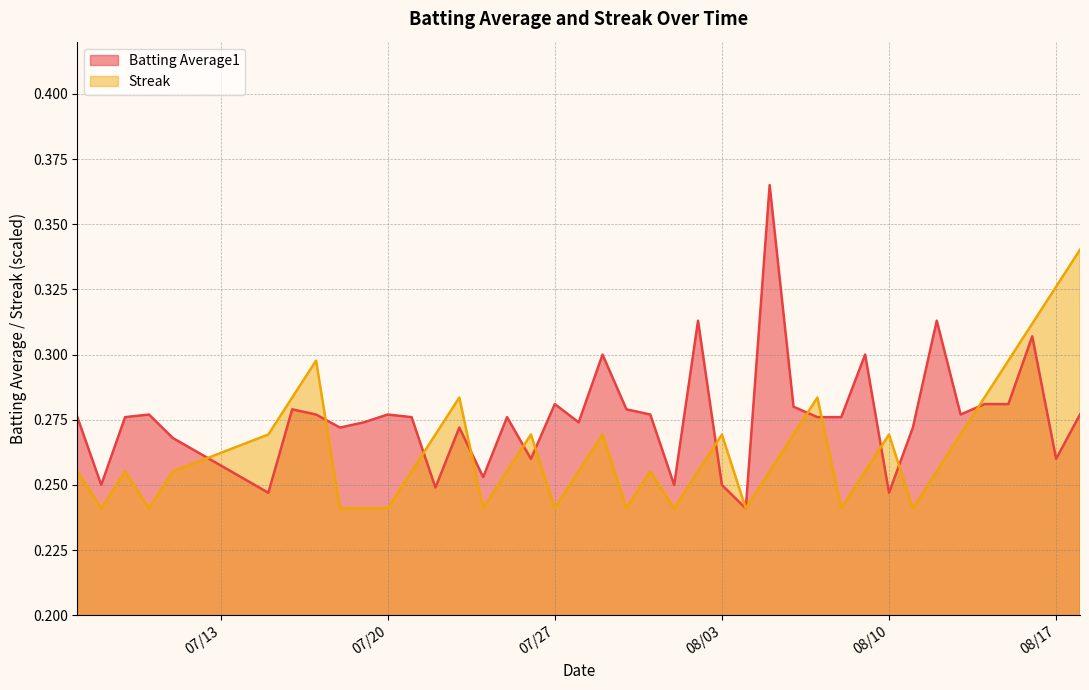

At which category does Batting Average1 reach its first local peak?

2010-07-10